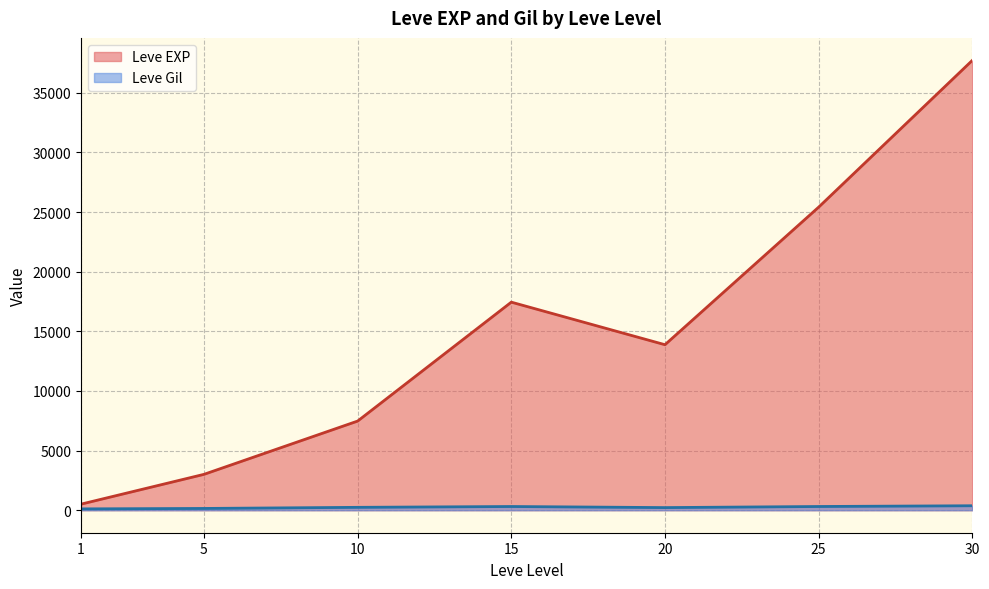

Which series has the largest total across all categories?

Leve EXP